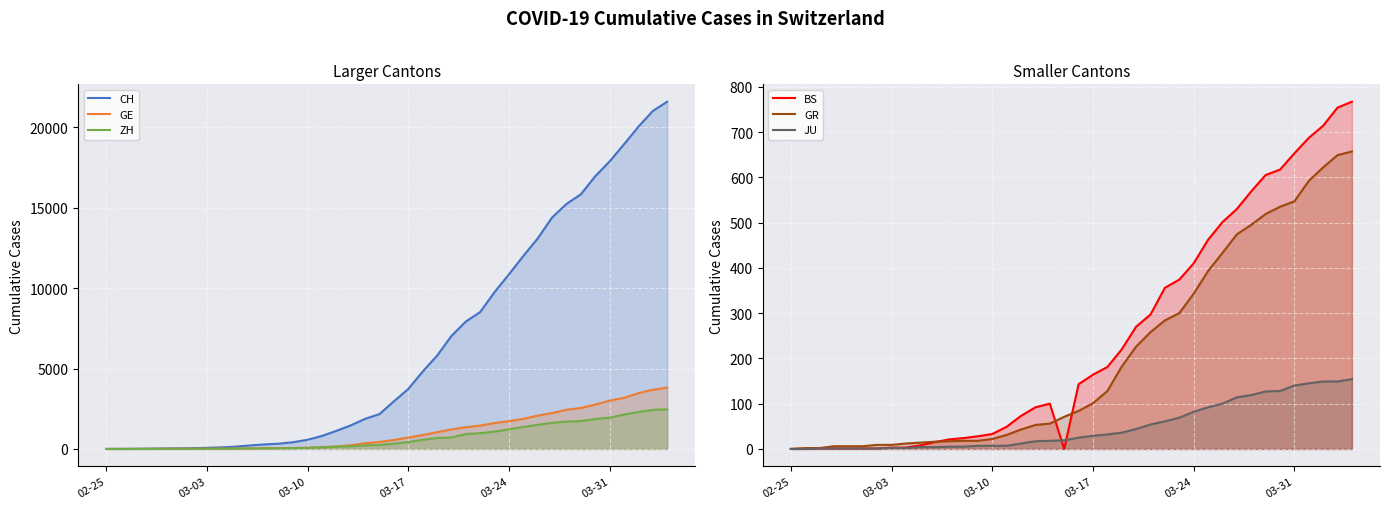

At 03-24, list the series in order from smallest to largest.

JU, GR, BS, ZH, GE, CH